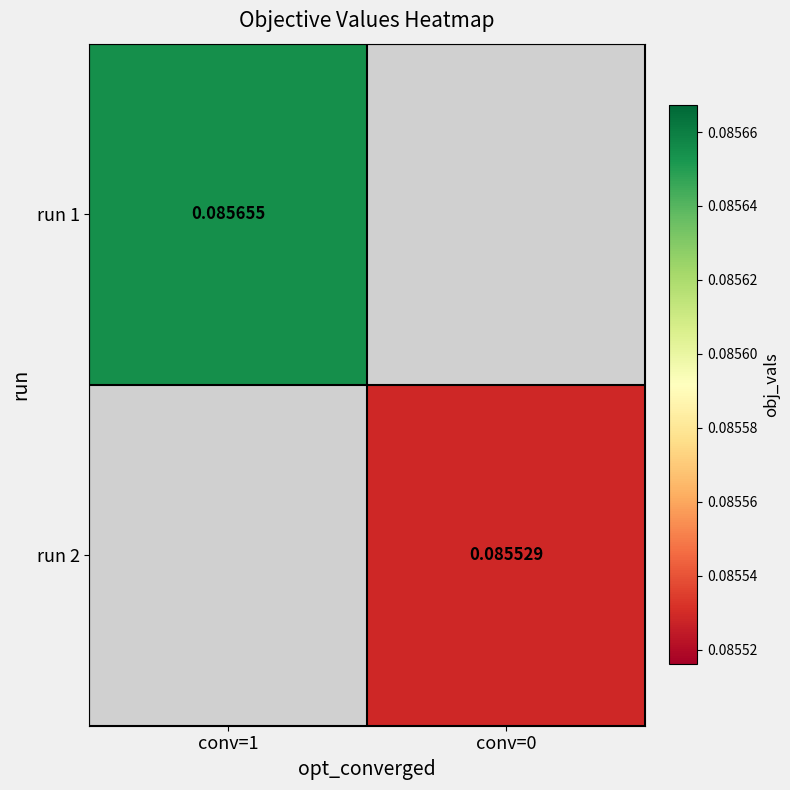

How many series are shown in this chart?

2